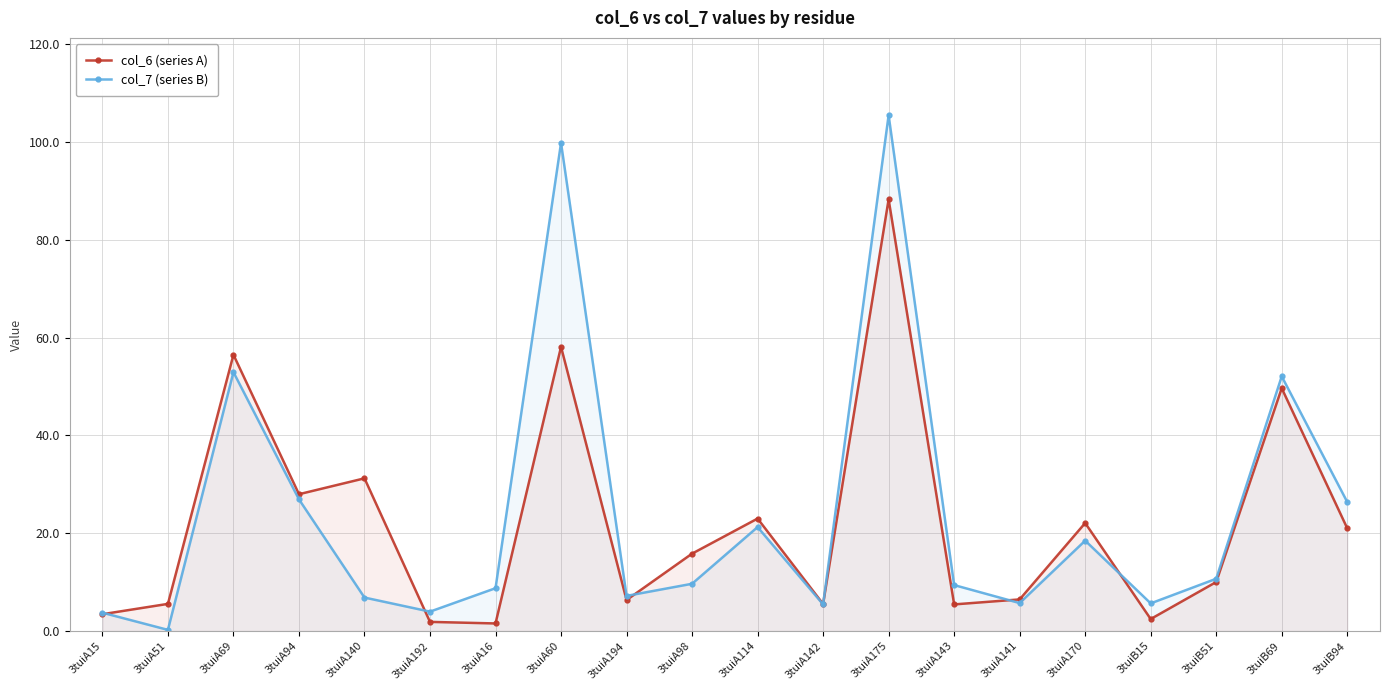

Between 3tuiA98 and 3tuiA142, which series saw the biggest shift?

col_6 (series A)